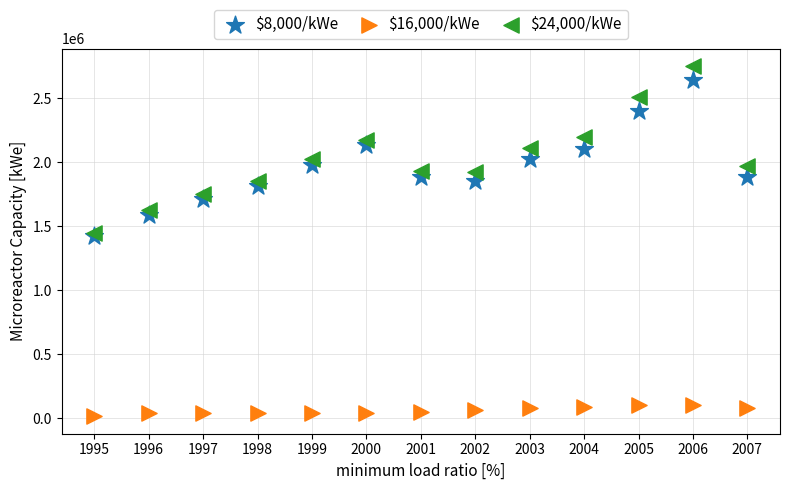

Which series has the widest spread of Y values?

$24,000/kWe